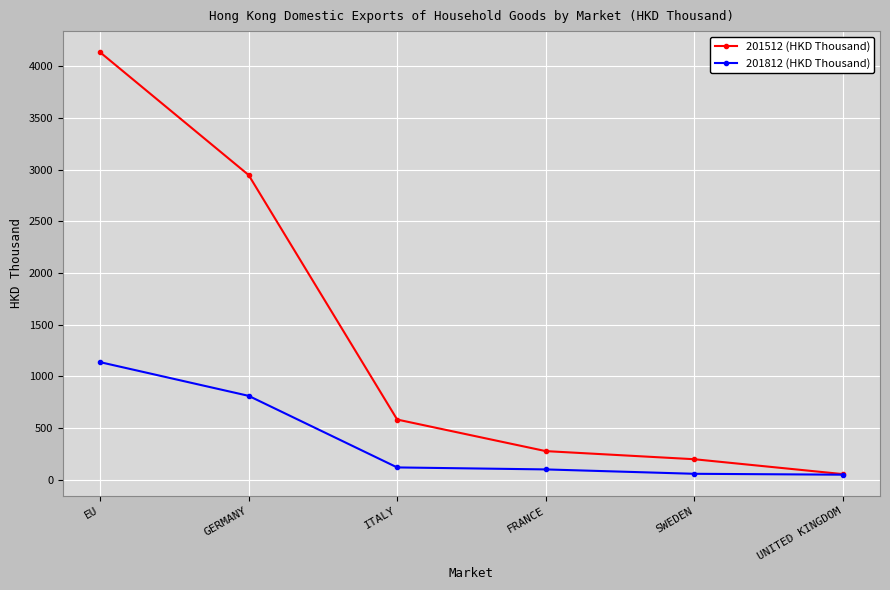

What position from the right is FRANCE?

3